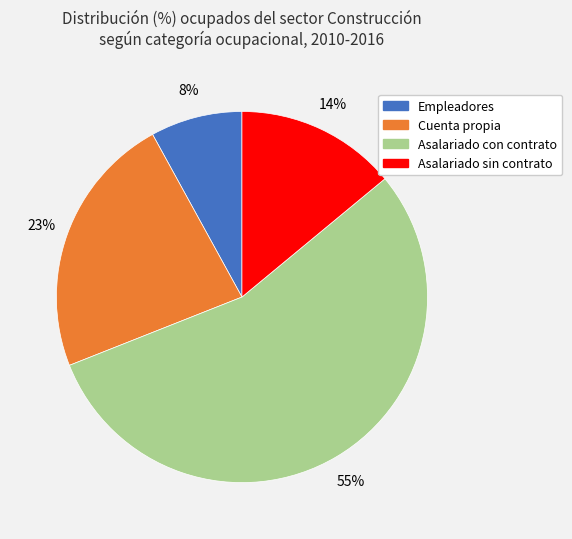

Count the number of slices in the pie.

4